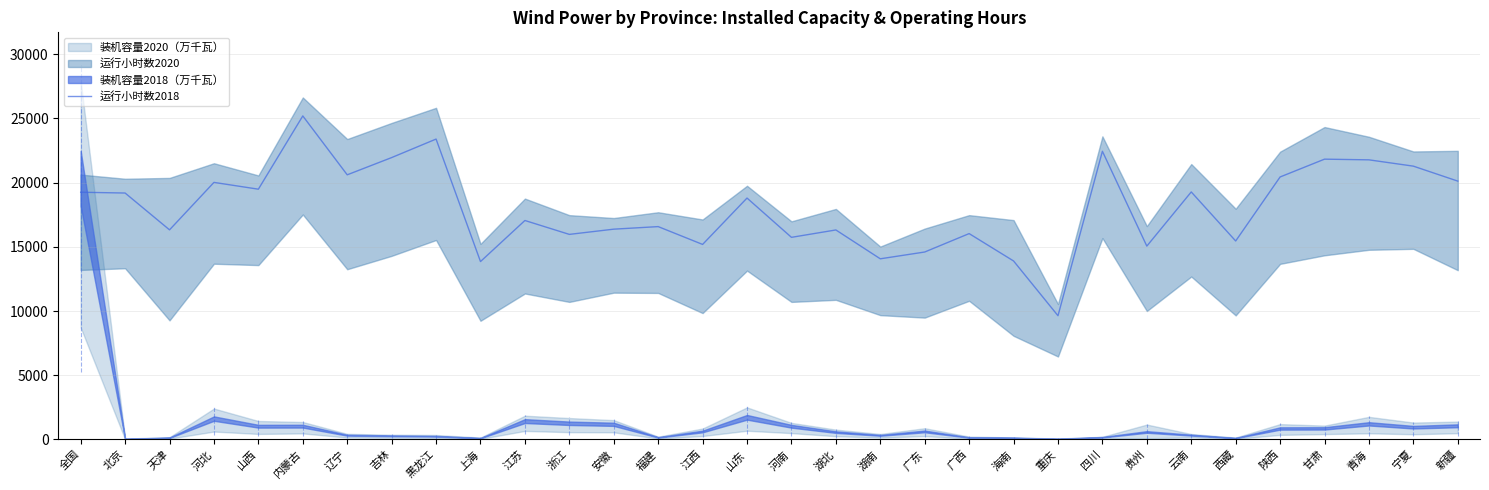

At which category does the chart reach its minimum across all series?

重庆